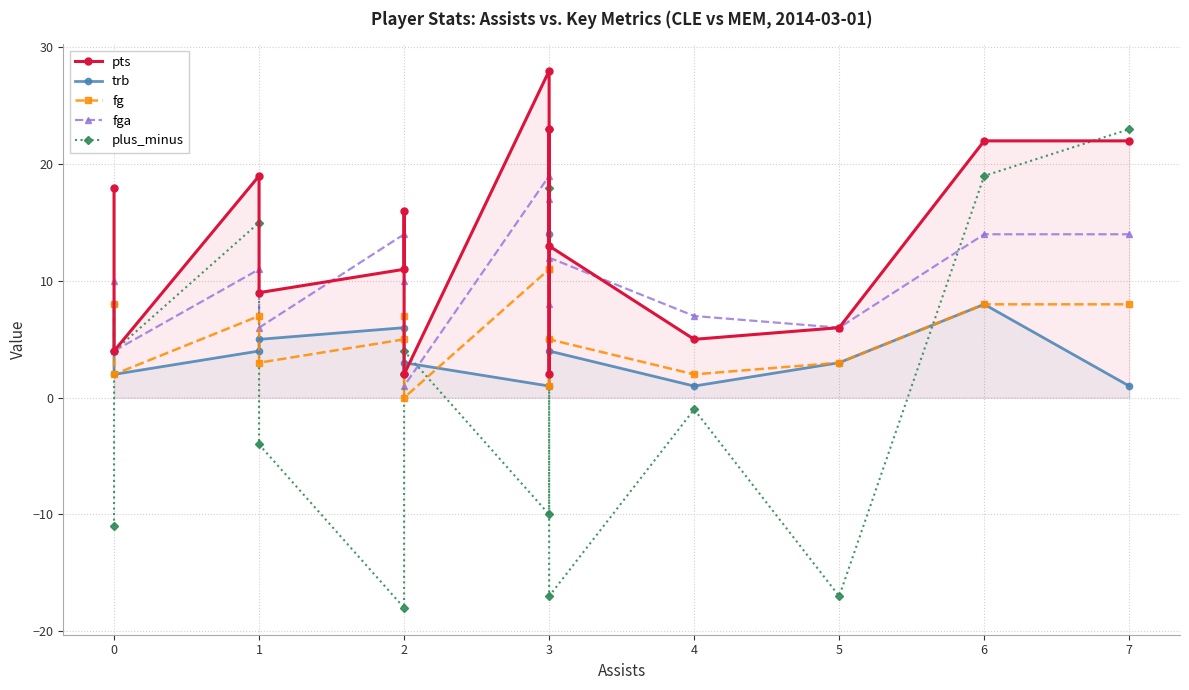

What is the value of the fg point at the 8th from the left?

11